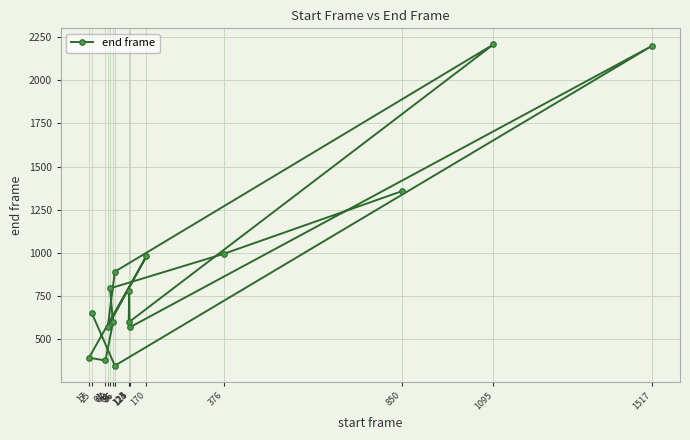

Does the chart have visible grid lines?

Yes